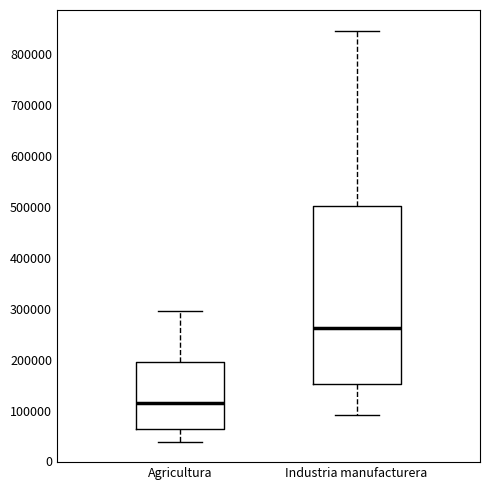

Which box has the lowest median line?

Agricultura